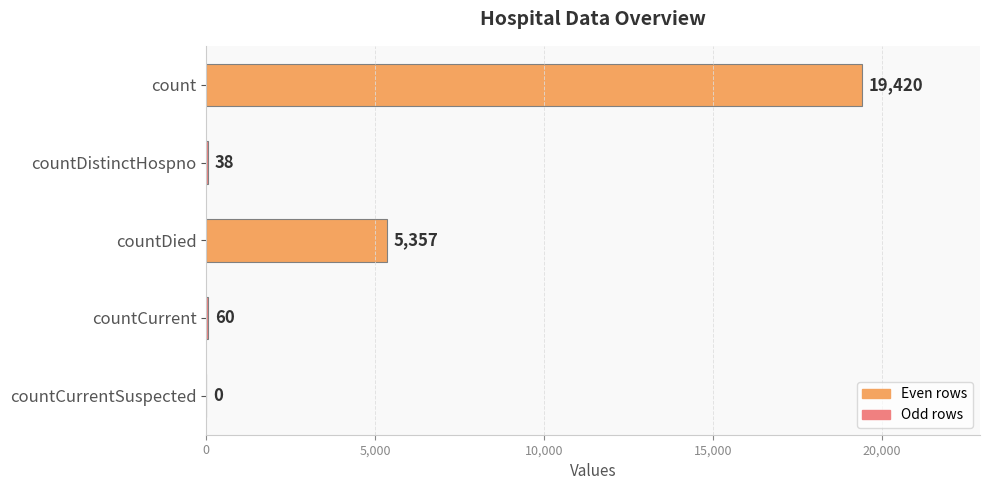

How many categories are shown in the chart?

5